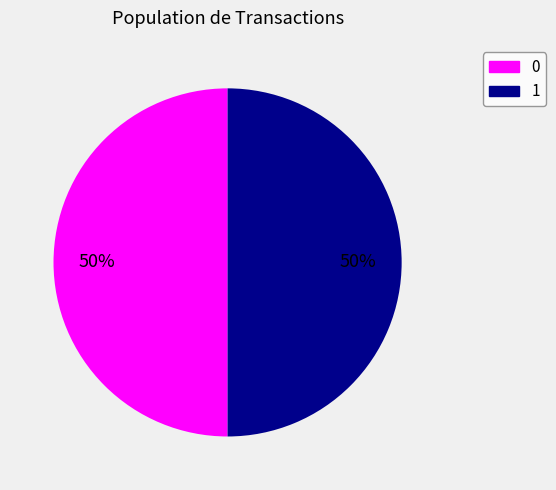

What percentage is the 1 slice, to the nearest percent?

50%